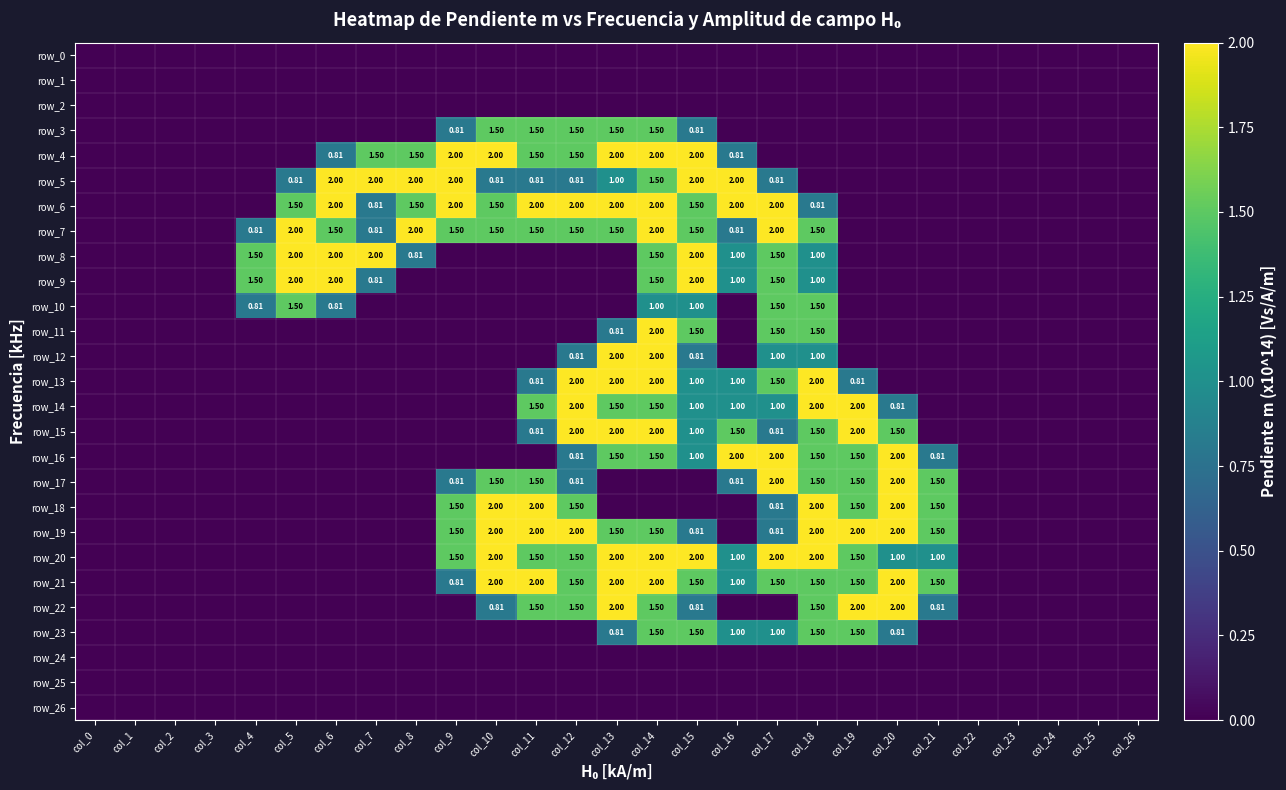

At how many categories does at least one series exceed 0?

18